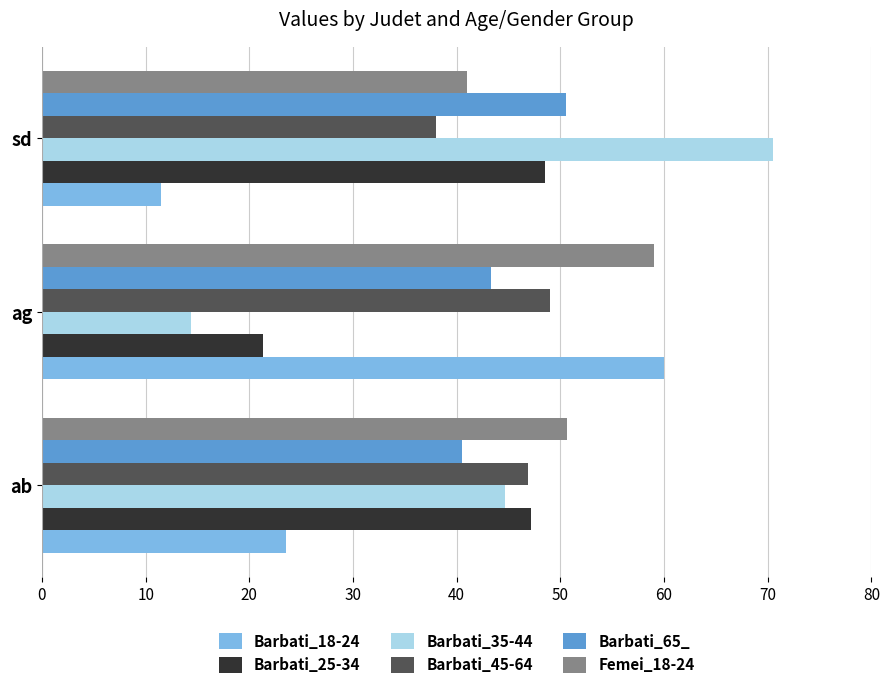

What is the sum of the Barbati_65_ values at ag and ab?

83.8